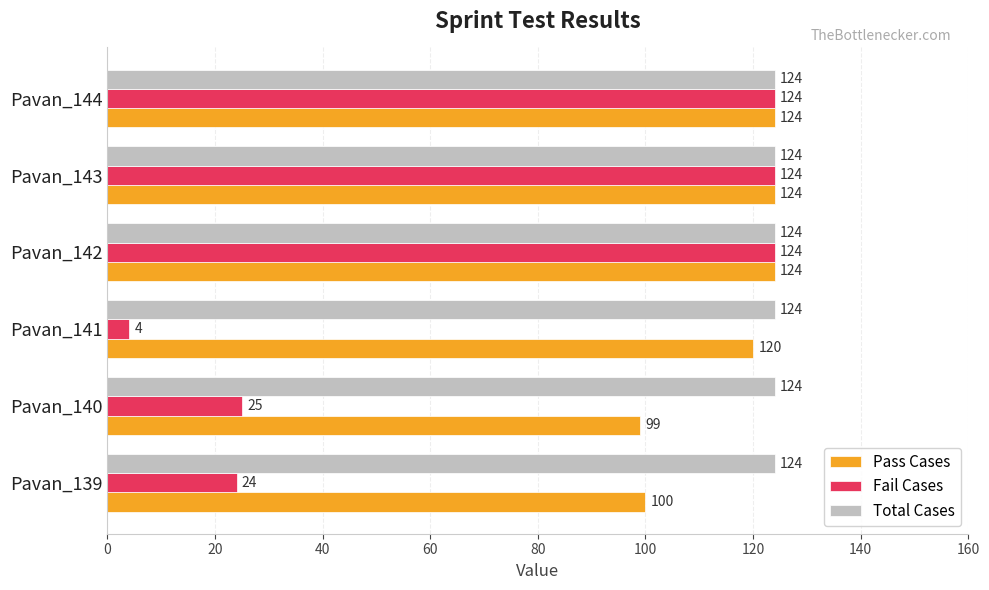

What is the lowest value of the Fail Cases series?

4